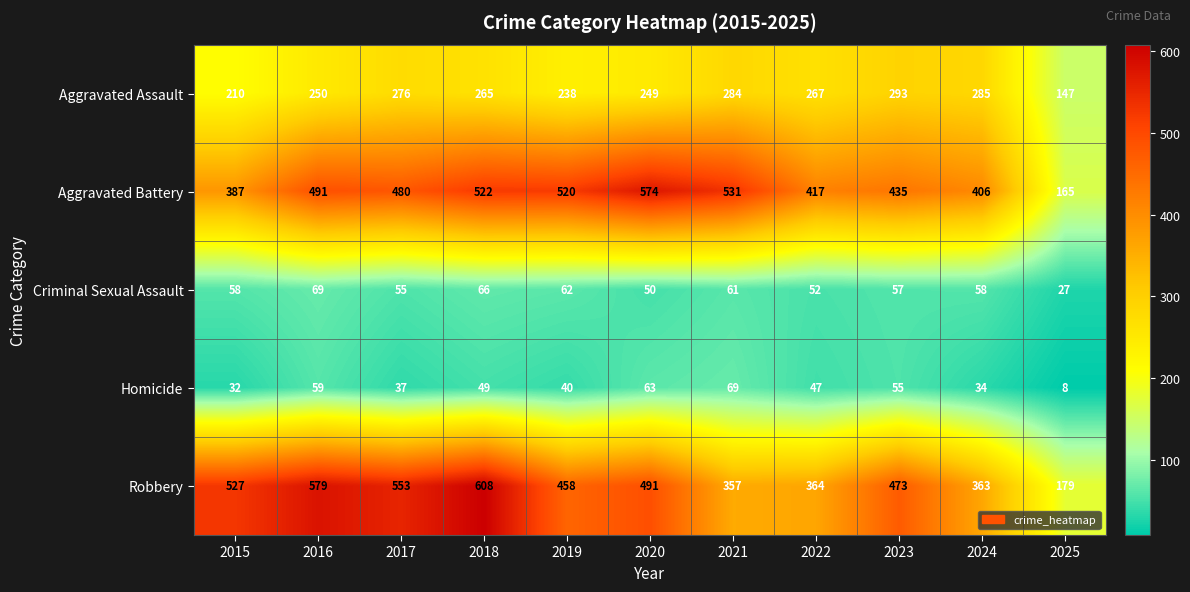

At how many categories does at least one series exceed 439?

8